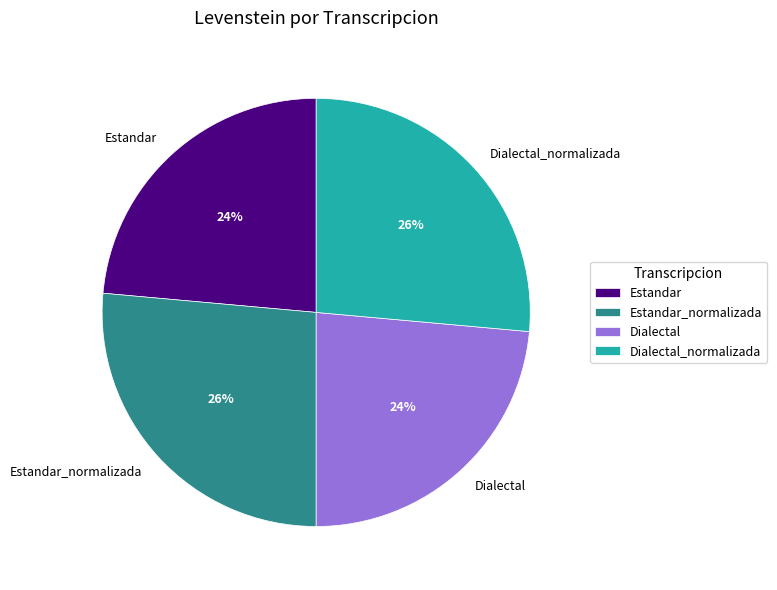

To the nearest percent, what is the combined percentage of Dialectal_normalizada and Dialectal?

50%